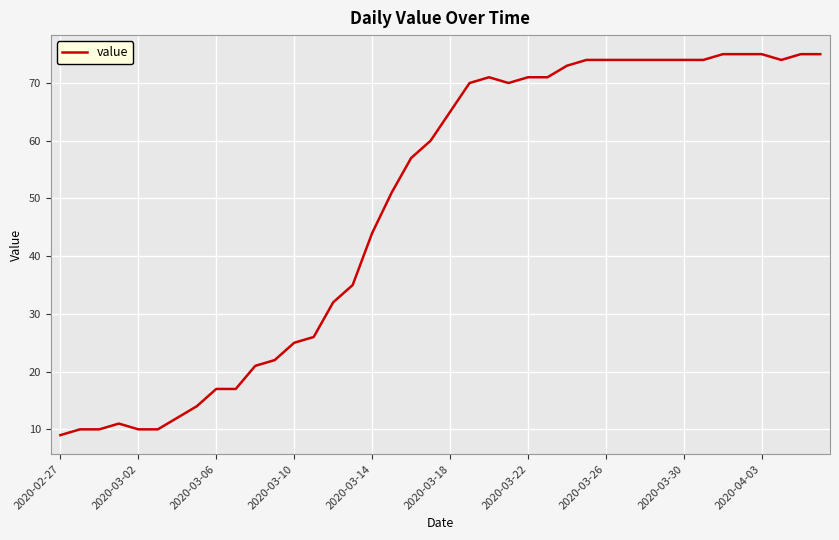

What is the maximum value shown in the chart?

75